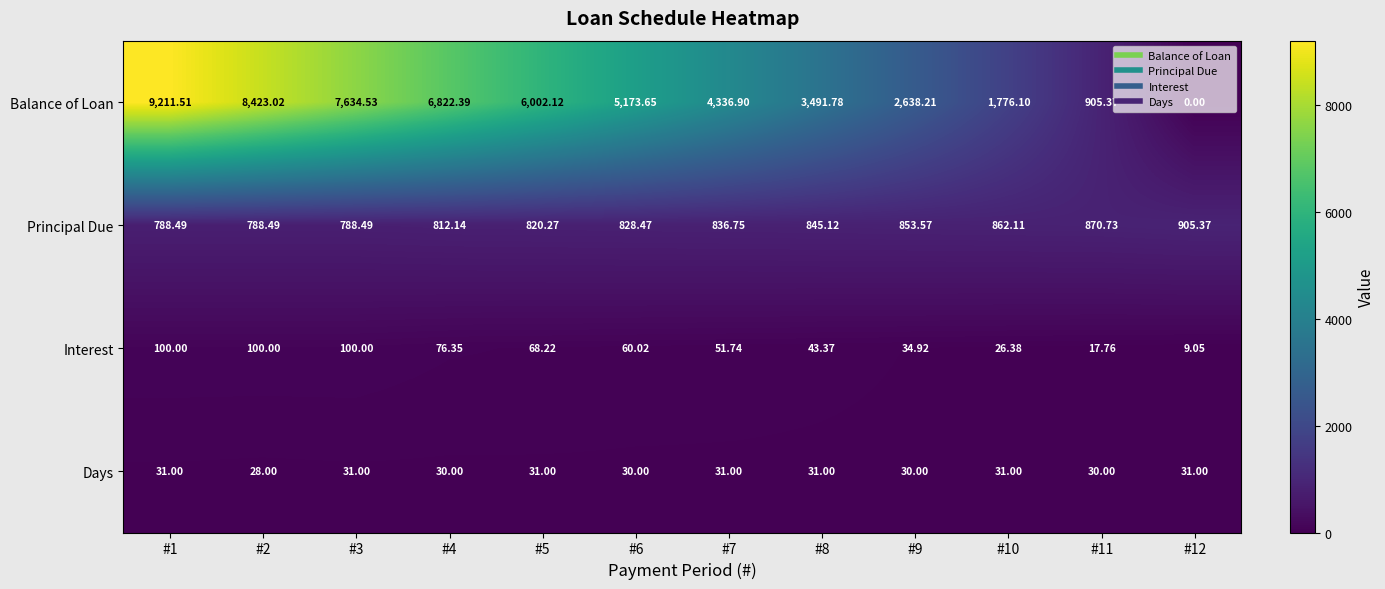

Which category has the lowest value across all series?

#12